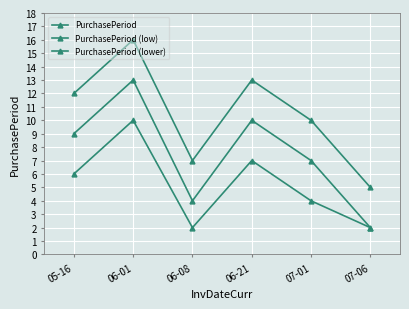

True or false: PurchasePeriod (low) and PurchasePeriod (lower) intersect in this chart.

False